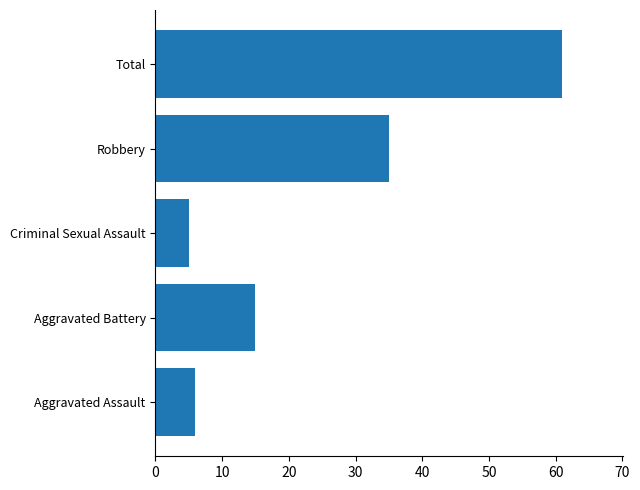

What is the average value?

24